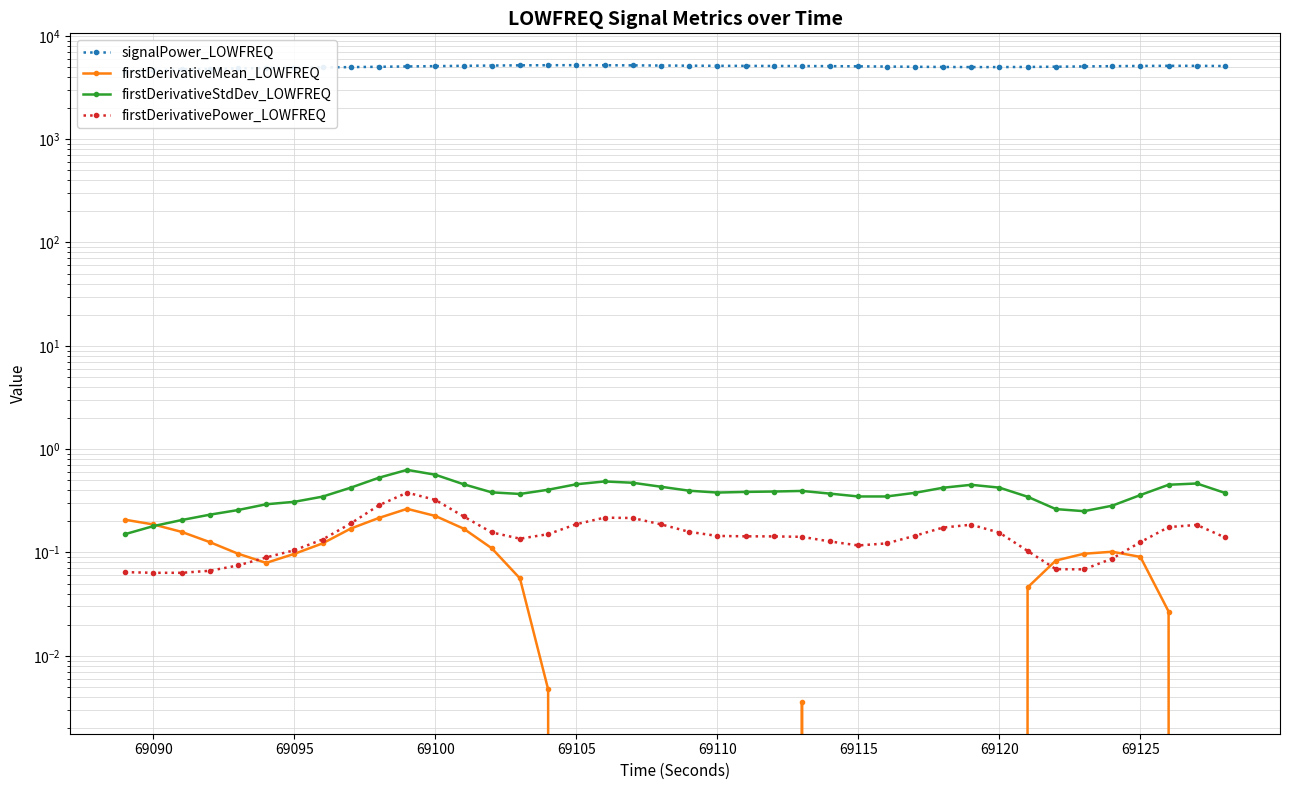

What are all the series names shown in the legend?

signalPower_LOWFREQ, firstDerivativeMean_LOWFREQ, firstDerivativeStdDev_LOWFREQ, firstDerivativePower_LOWFREQ